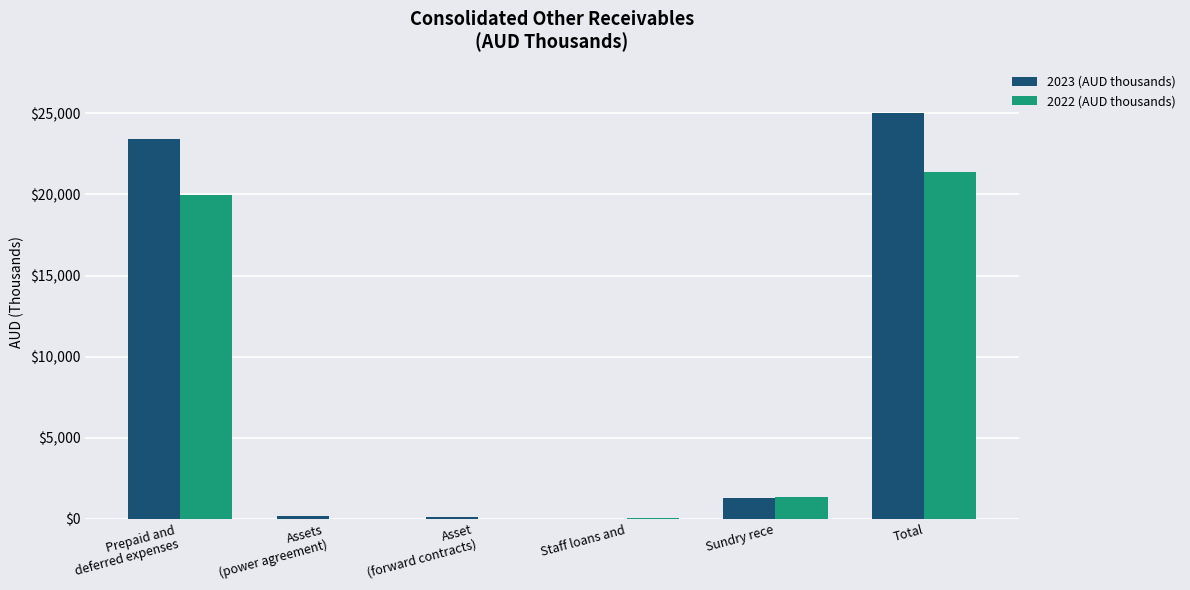

At which category does the chart reach its peak across all series?

Total